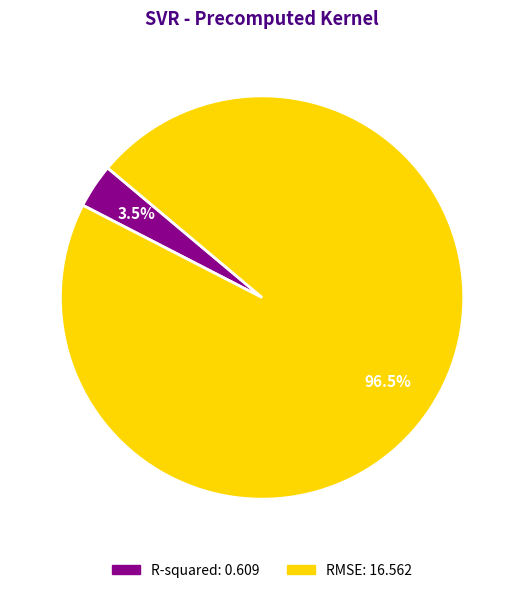

Is there a majority slice in this chart?

Yes